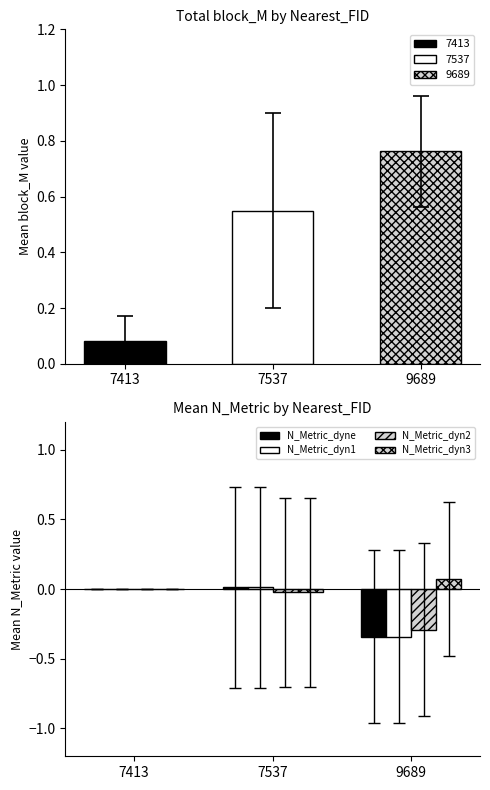

How many data points in N_Metric_dyn3 are above 0?

1